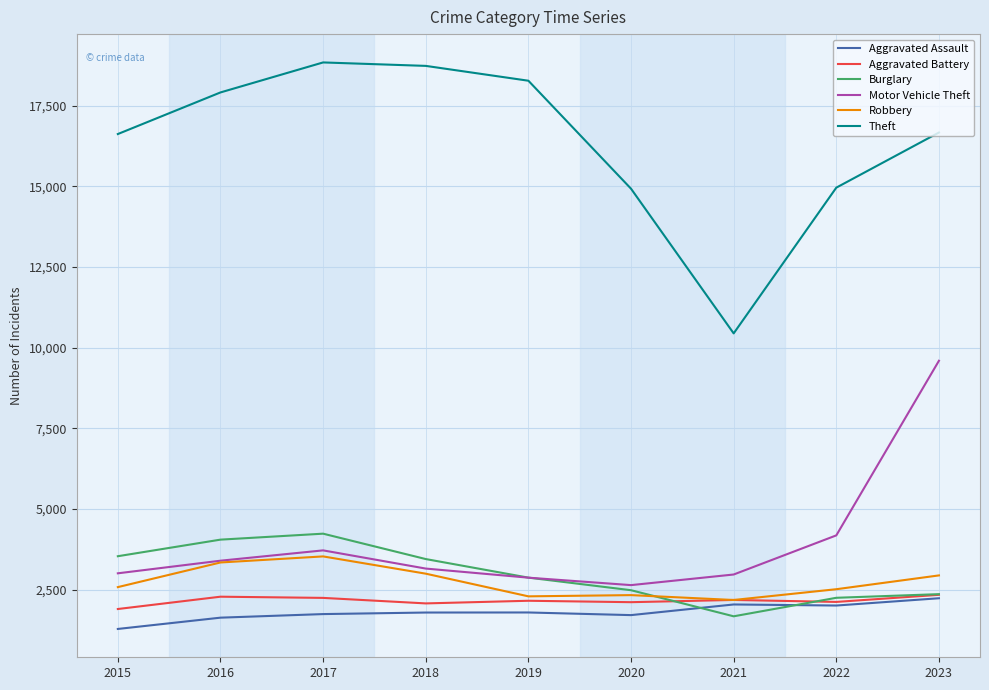

Where does the Theft series first go above 16668?

2016